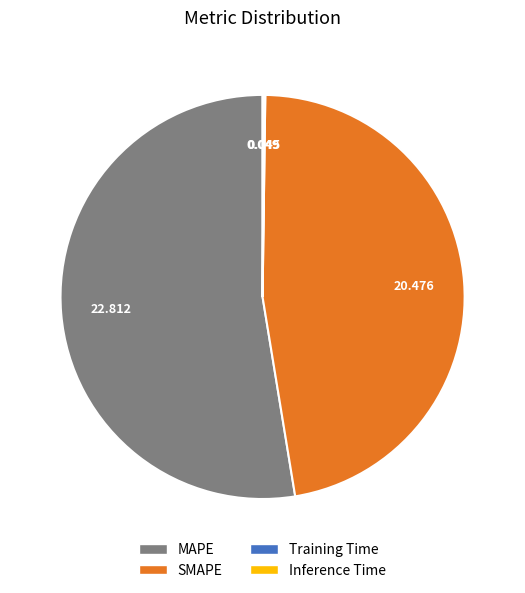

What is the majority slice?

MAPE